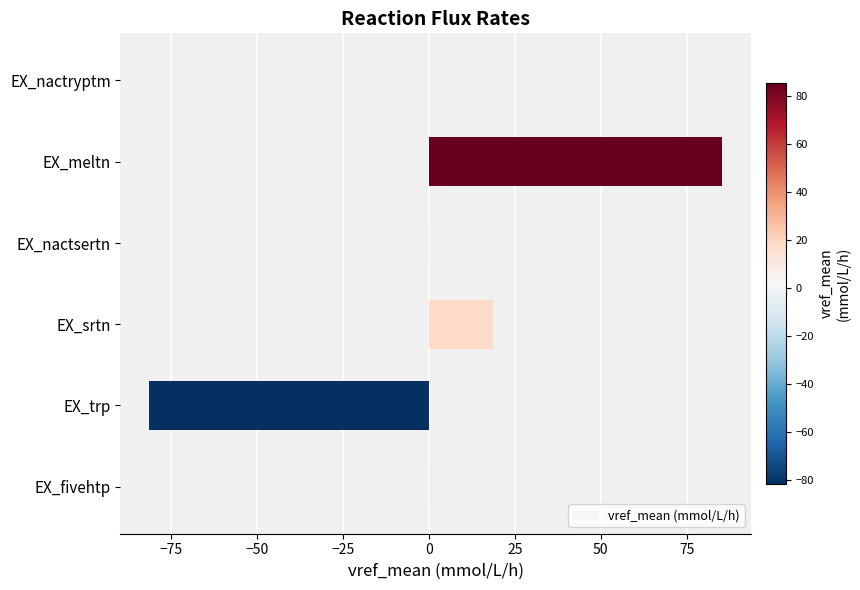

What is the approximate value at EX_trp?

-81.5